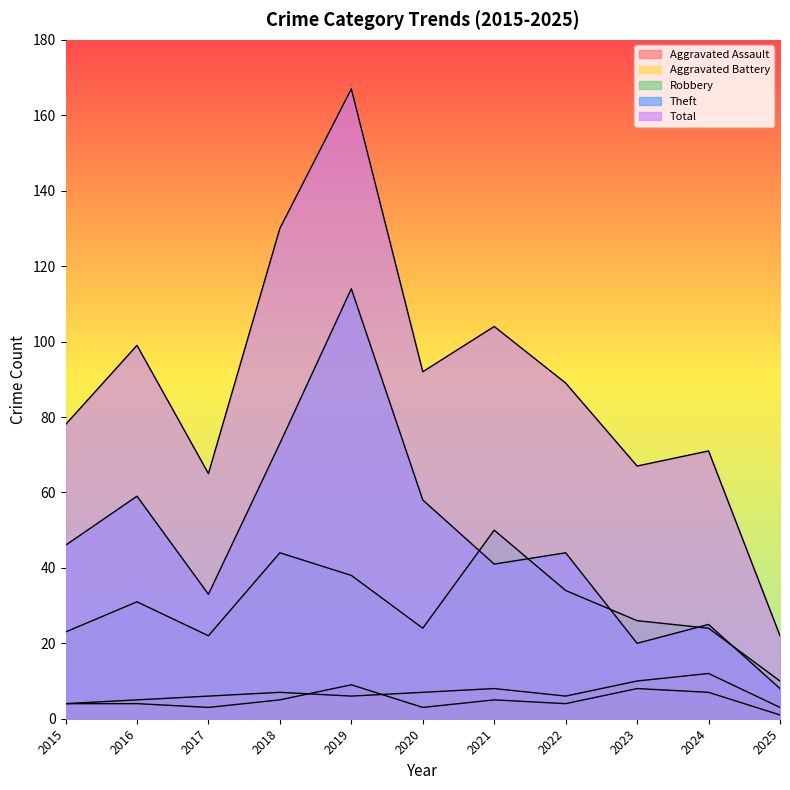

At which category is the sum across all series the highest?

2019